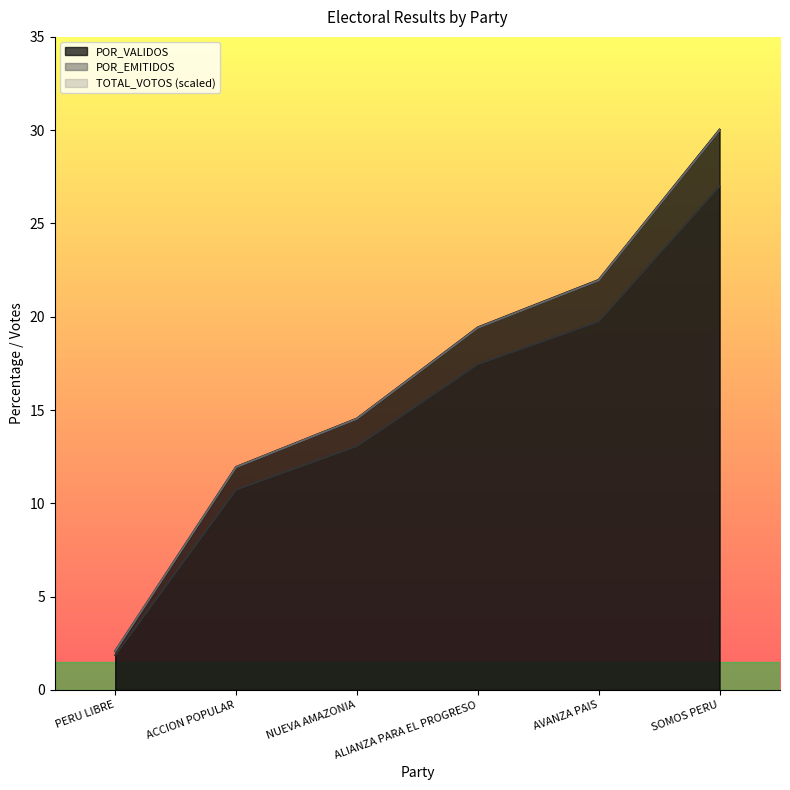

What value does the POR_VALIDOS series have at PERU LIBRE?

2.1